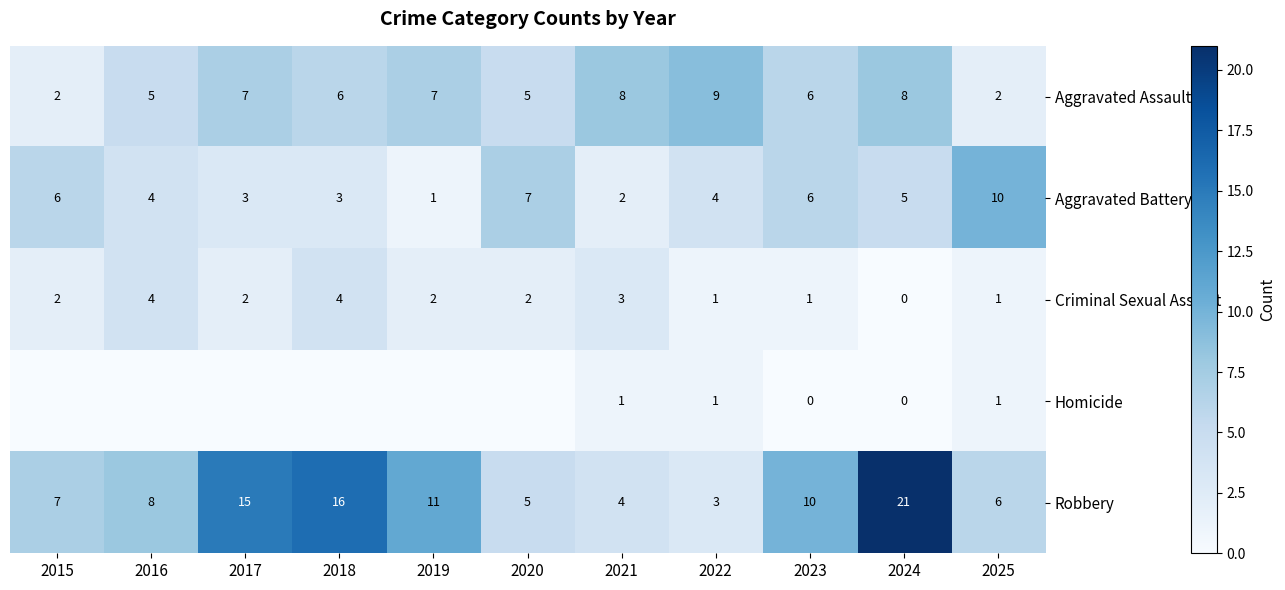

Is the value of Criminal Sexual Assault at 2023 greater than the value of Aggravated Assault at 2015?

No